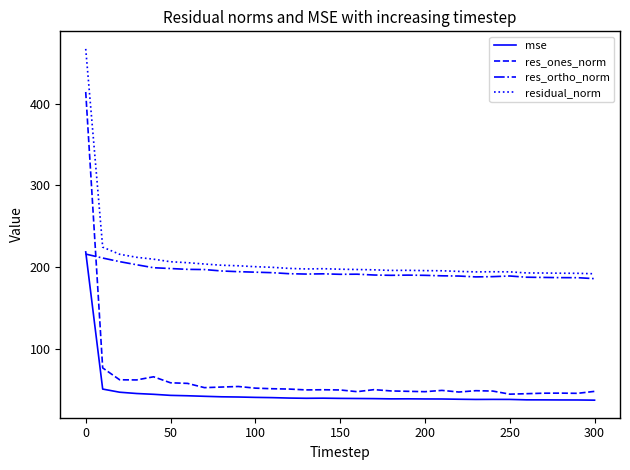

What is the minimum value shown in the chart?

36.8